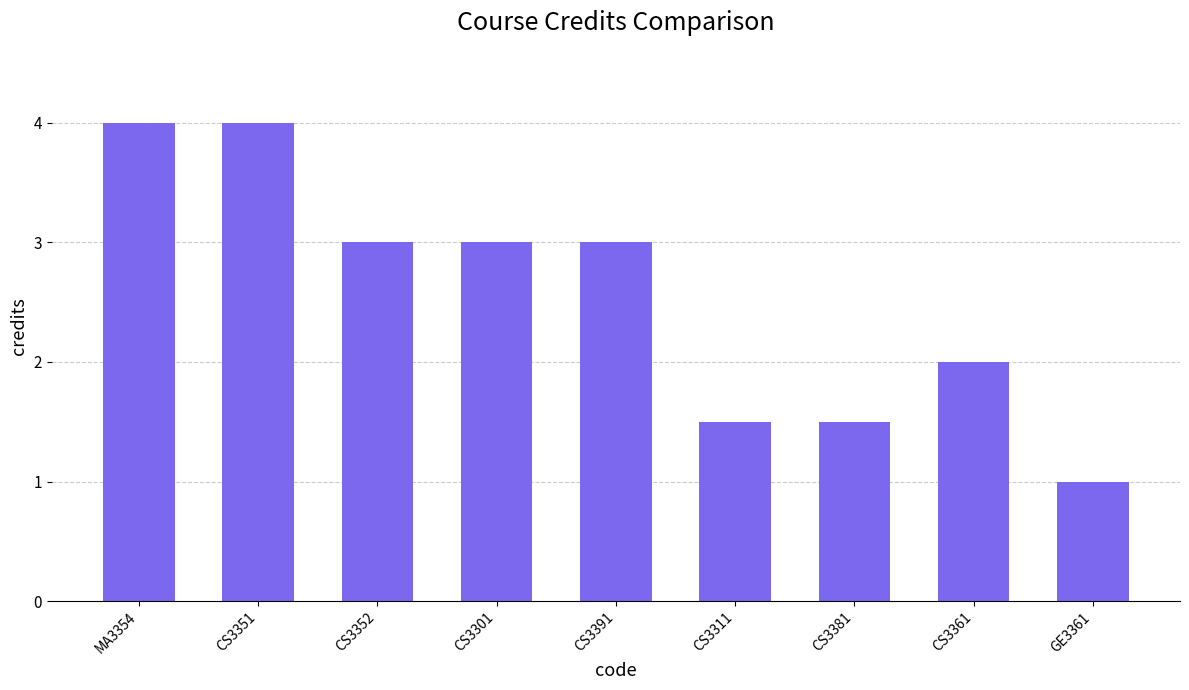

Is it true that the value at CS3352 is 3.0?

True